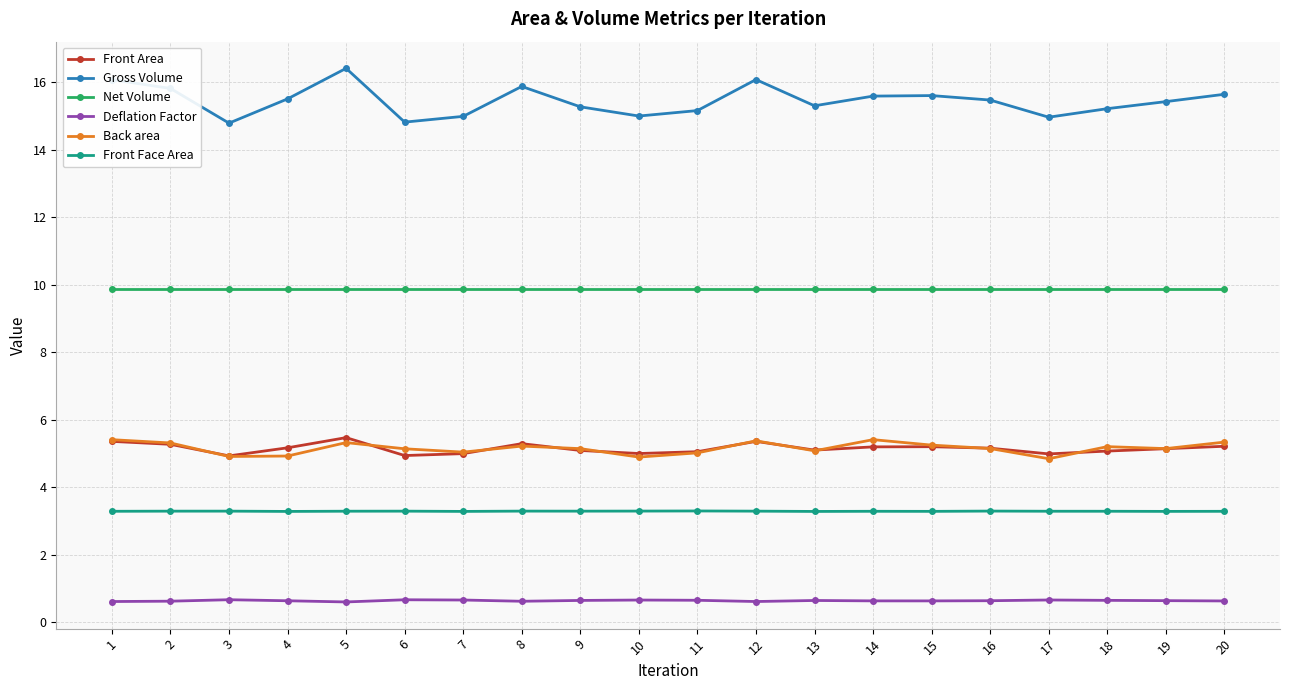

What is the value of the Front Area point at the 9th from the left?

5.1